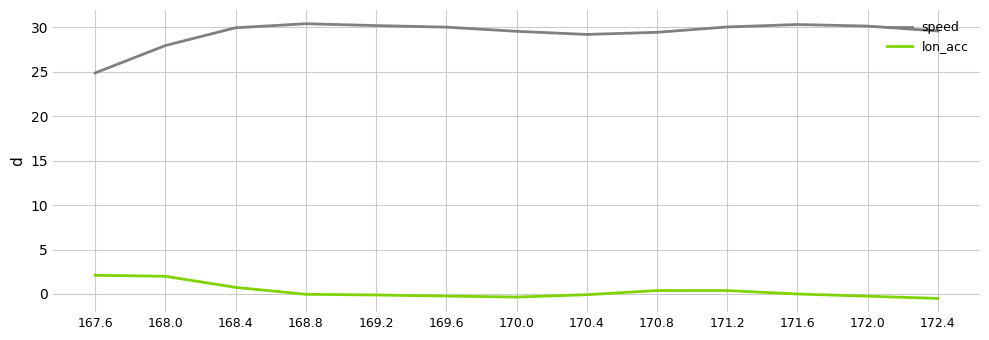

True or false: lon_acc and speed cross at least once.

False